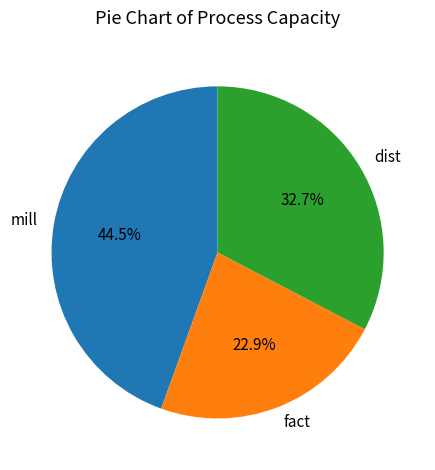

Does any single category account for the majority?

No